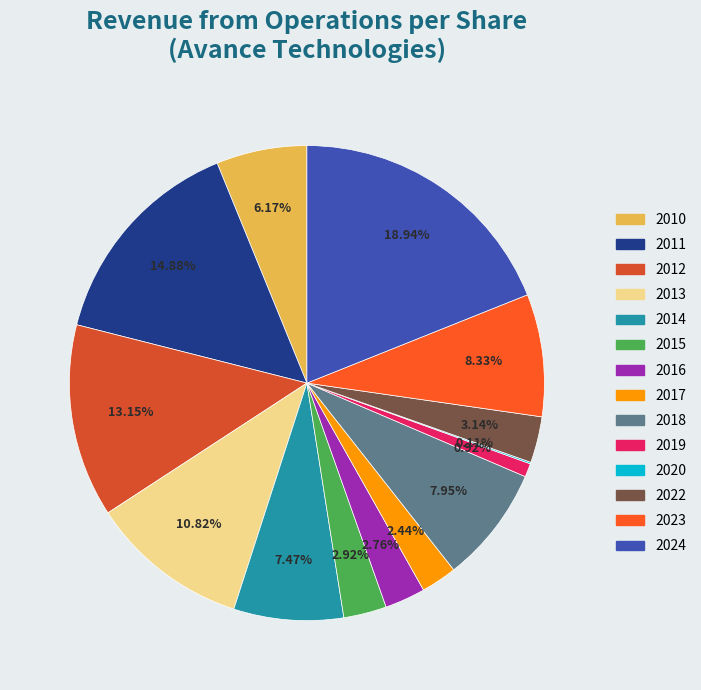

Is there any slice that represents more than half of the pie?

No